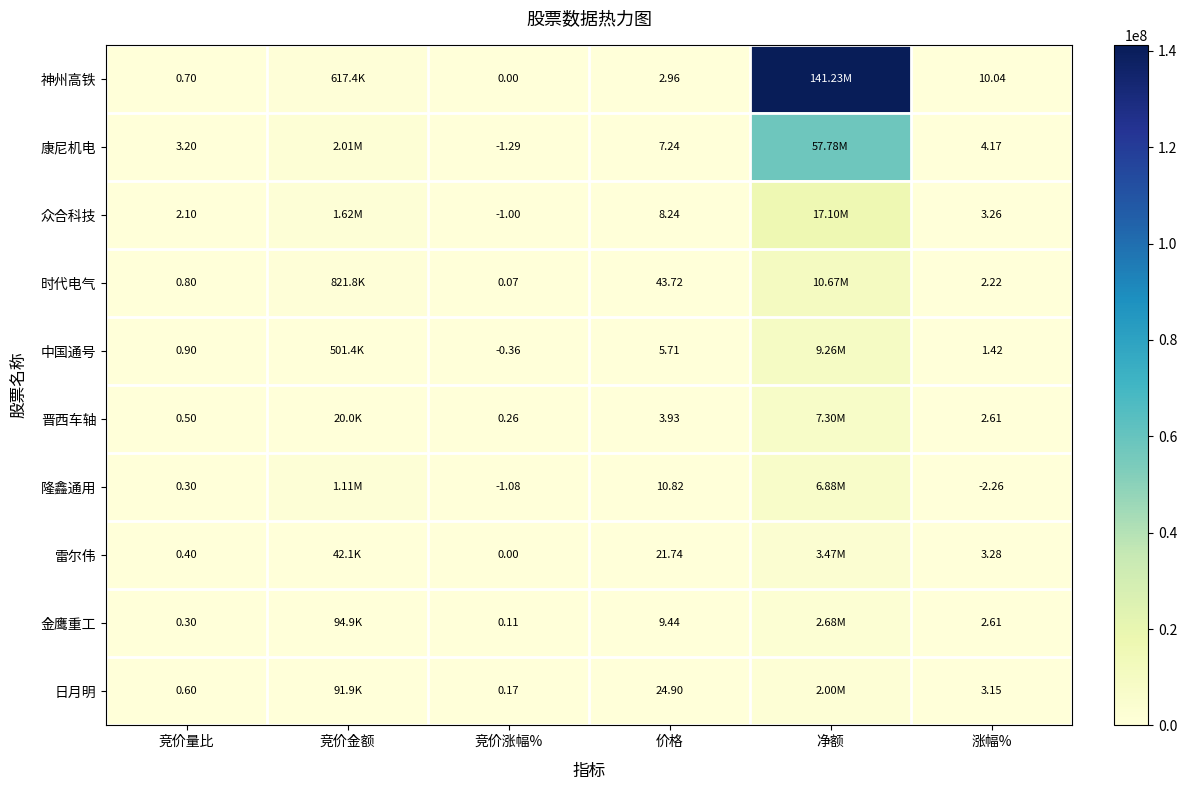

Between 竞价量比 and 涨幅%, which series saw the biggest shift?

神州高铁